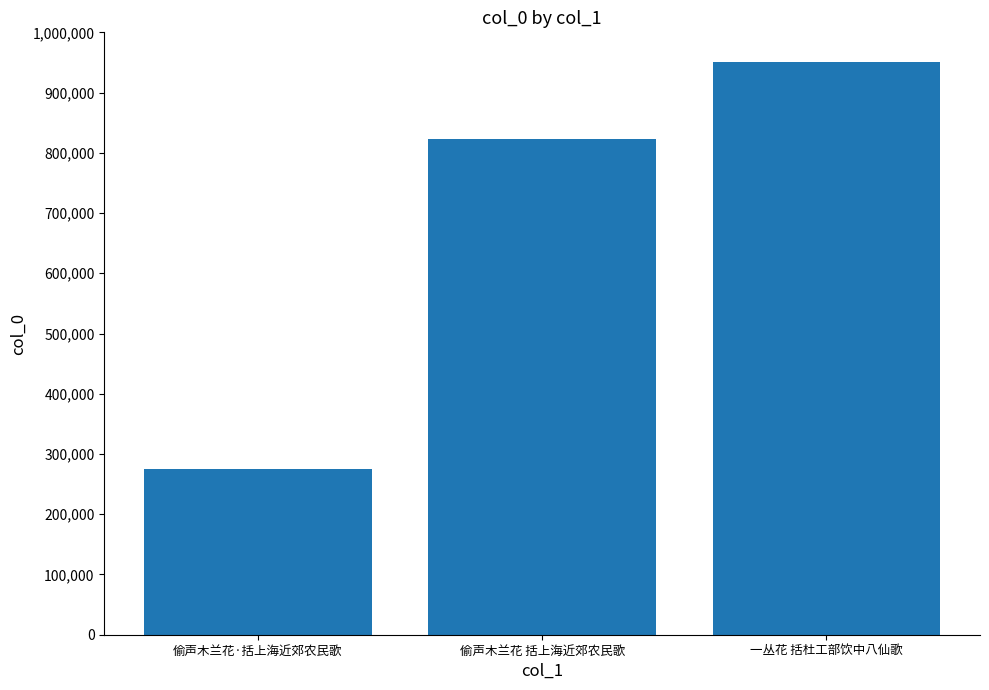

What is the label of the 3rd bar from the left?

一丛花 括杜工部饮中八仙歌